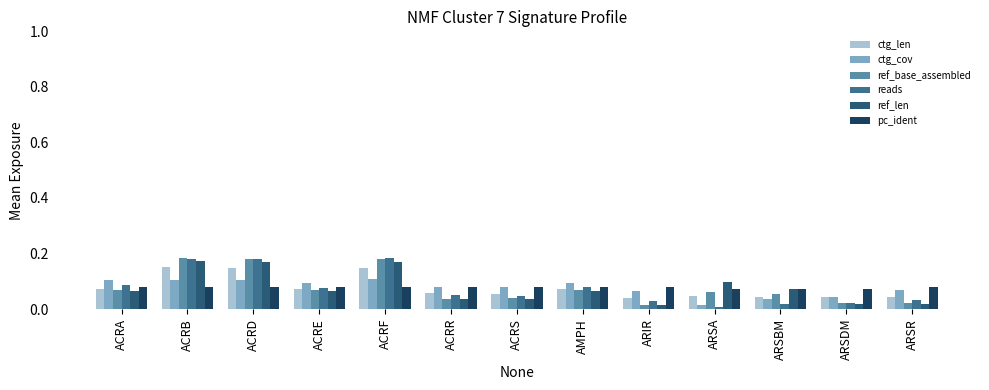

The pc_ident series shows 0.1 at ACRR. True or false?

True